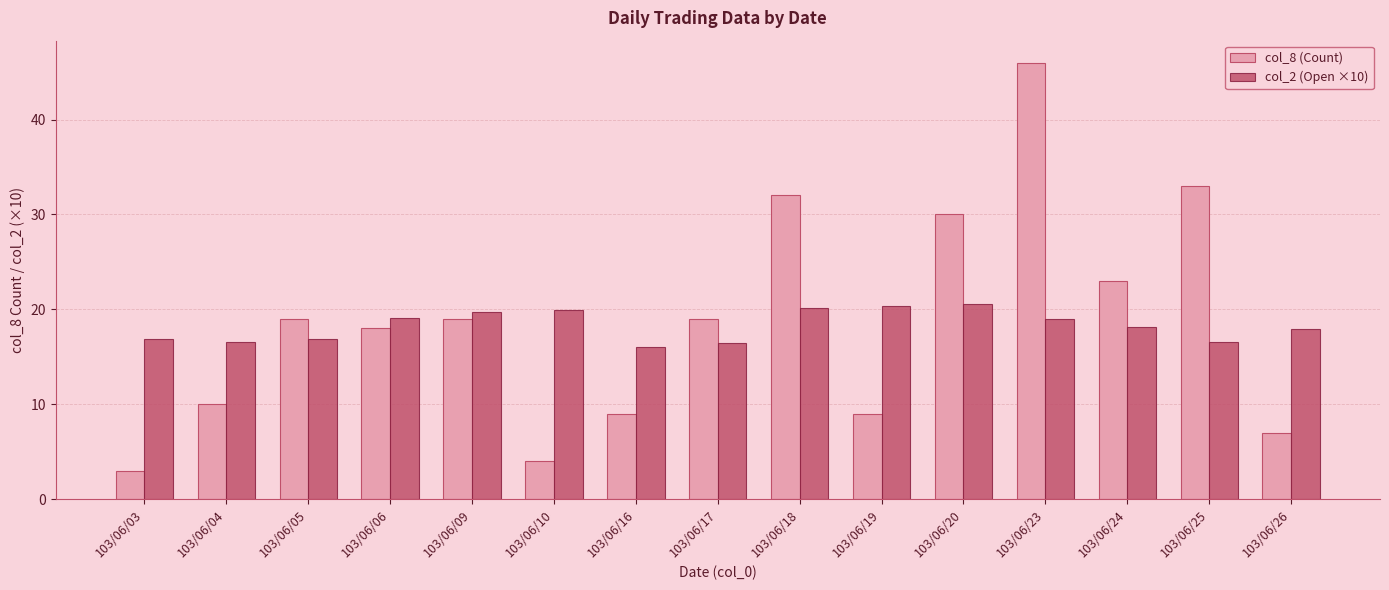

List the series in order of their peak value, highest first.

col_8 (Count), col_2 (Open ×10)